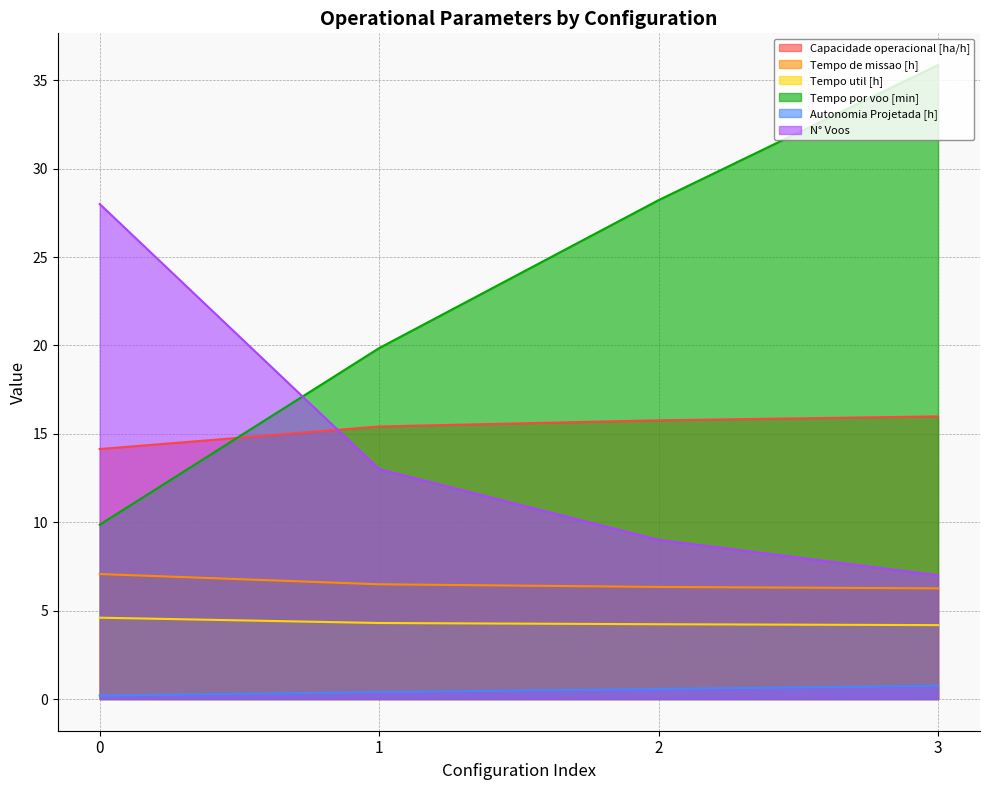

Does the chart have visible grid lines?

Yes